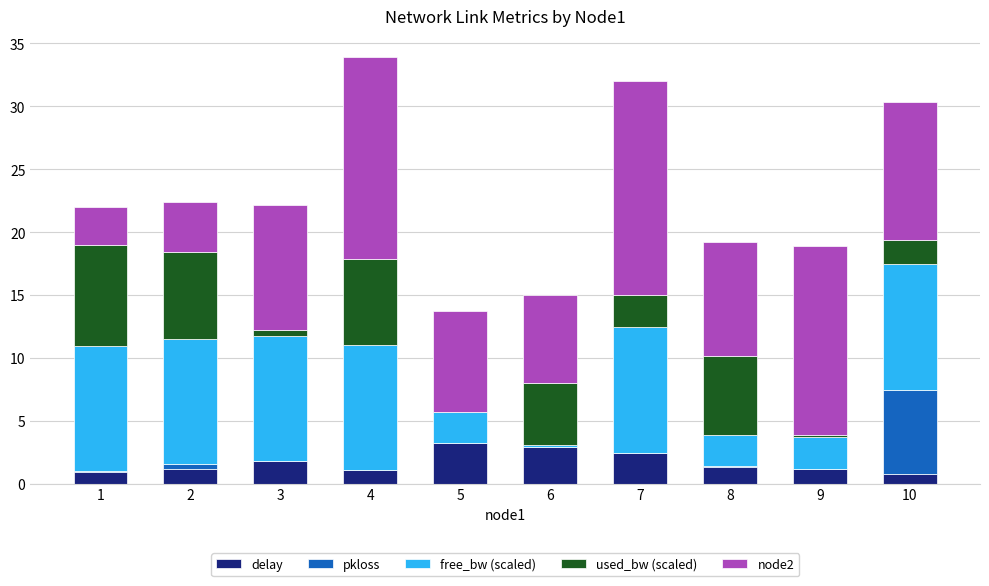

What is the total value across all series at 7?

32.0